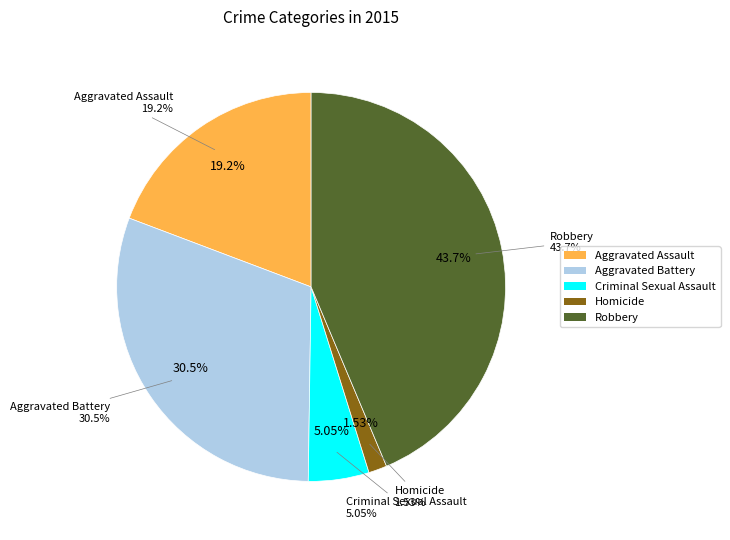

To the nearest percent, what is the difference between the largest and smallest slice percentages?

42%